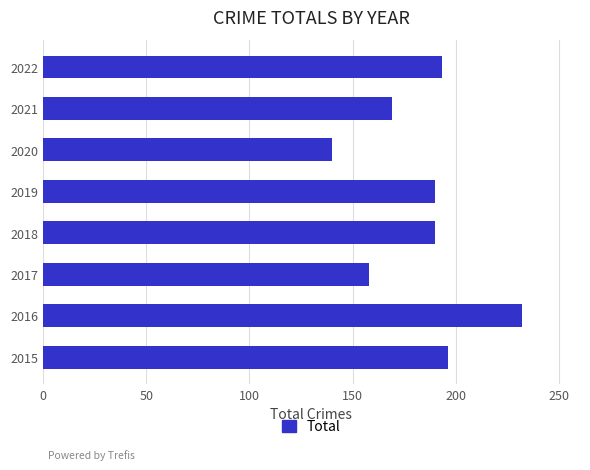

Is it true that the value at 2021 is 169?

True